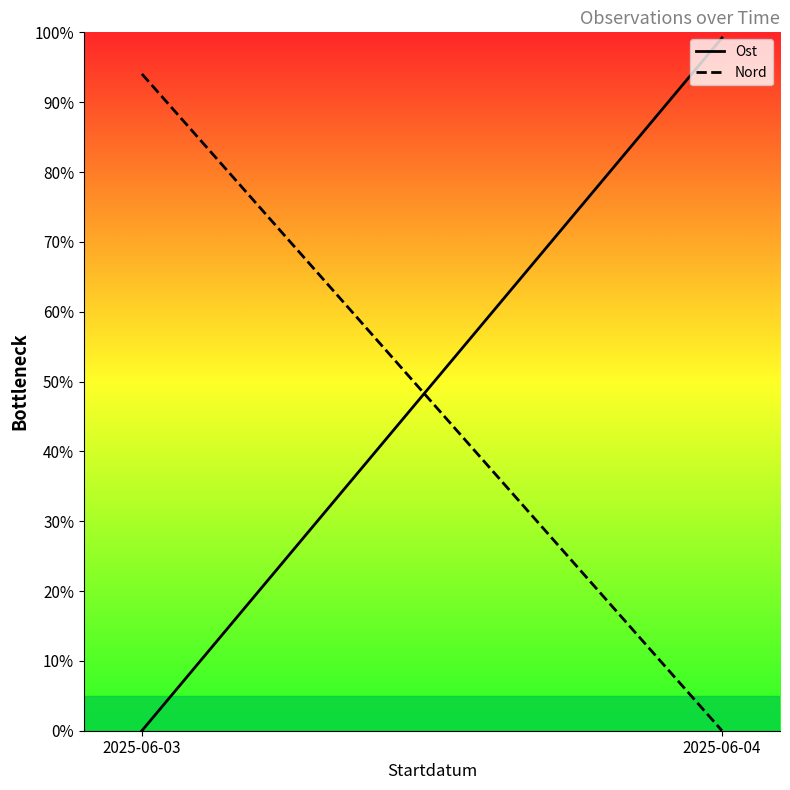

Where does the Nord series first go above 94?

2025-06-03